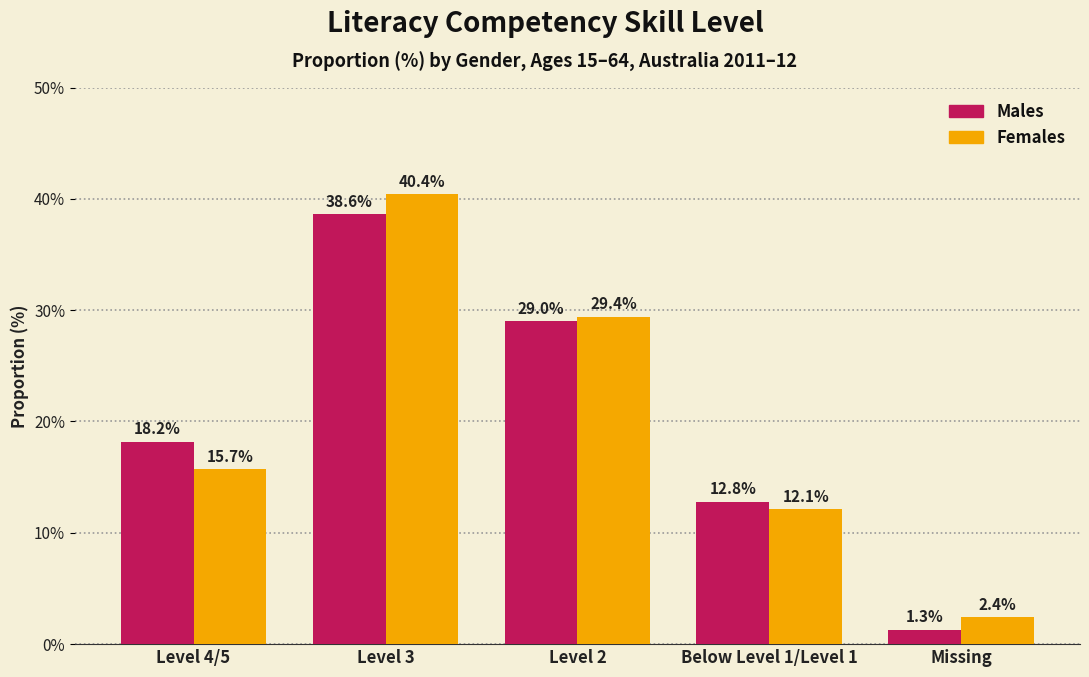

Reading left to right, transcribe all the data shown in this chart.

Males: 18.2	38.6	29.0	12.8	1.3
Females: 15.7	40.4	29.4	12.1	2.4